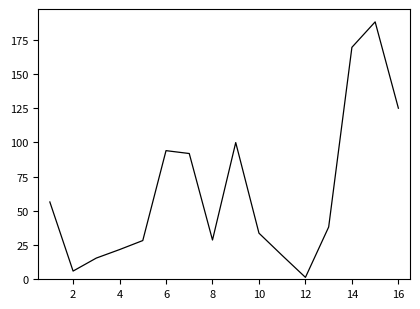

What is the greatest value displayed?

188.1